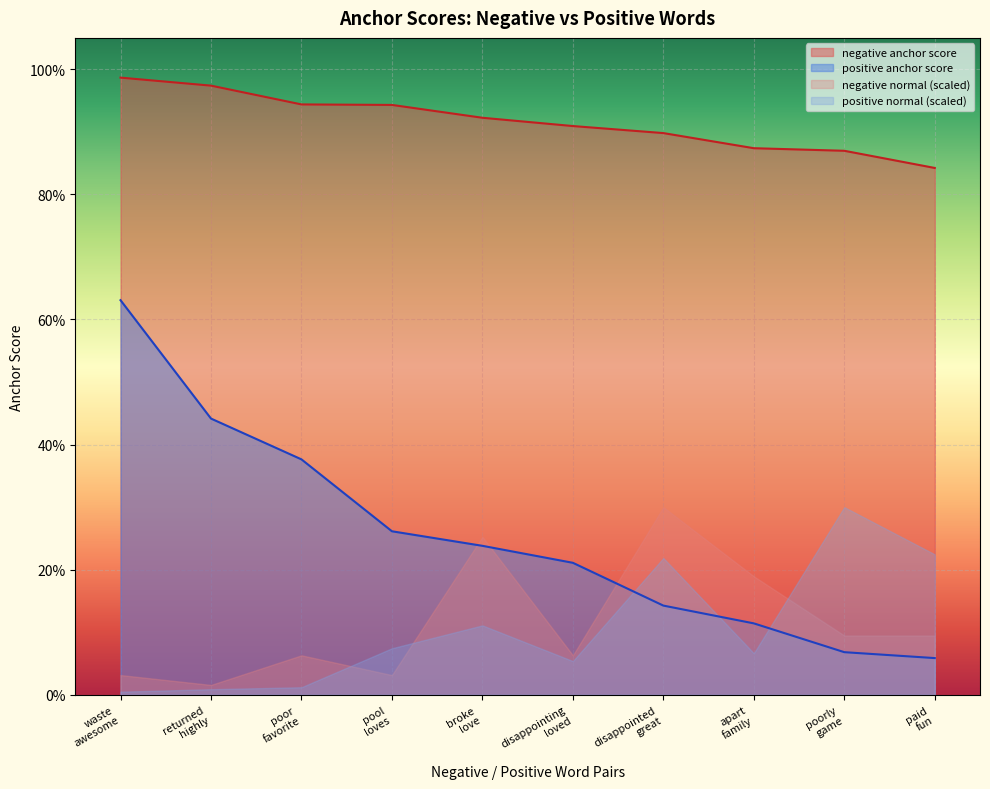

At how many categories does at least one series exceed 0?

10